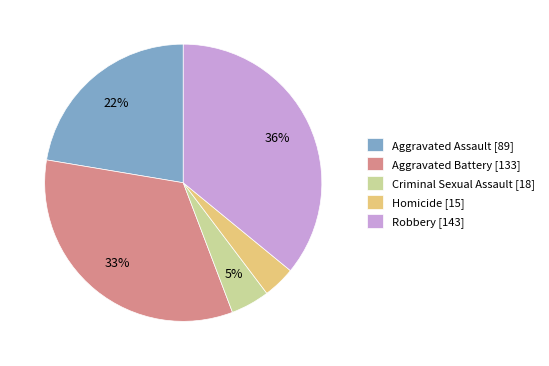

To the nearest percent, what is the combined percentage of Criminal Sexual Assault [18] and Aggravated Assault [89]?

27%